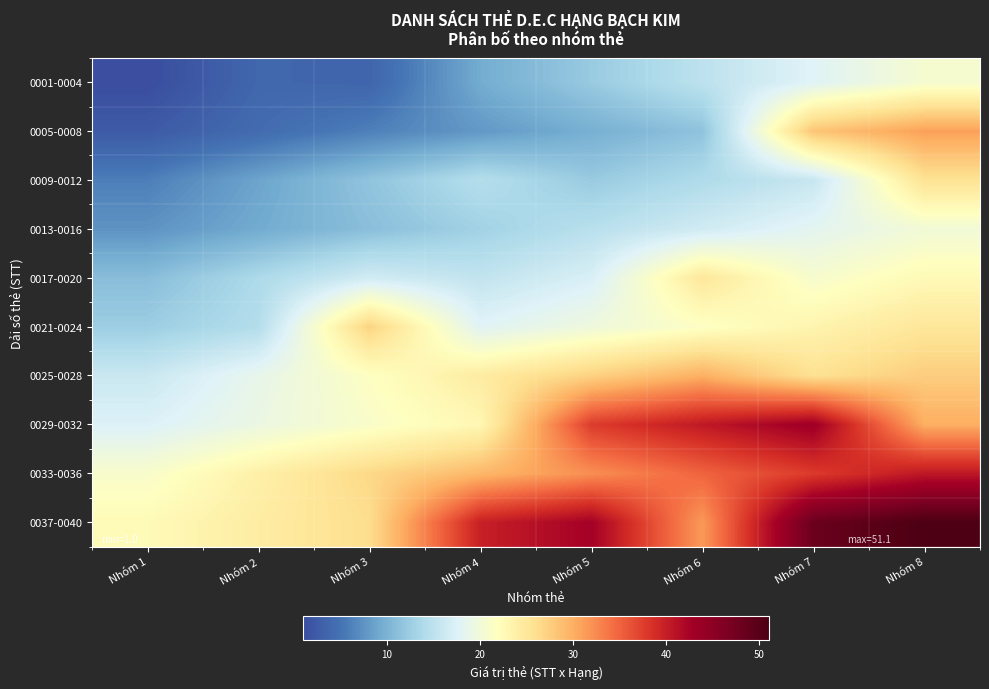

Reading right to left, list all the values displayed in this chart.

0001-0004: Nhóm 8=20.6	Nhóm 7=17.8	Nhóm 6=15.0	Nhóm 5=12.2	Nhóm 4=9.4	Nhóm 3=3.6	Nhóm 2=3.8	Nhóm 1=1.0
0005-0008: Nhóm 8=31.1	Nhóm 7=28.3	Nhóm 6=11.5	Nhóm 5=9.7	Nhóm 4=7.9	Nhóm 3=6.1	Nhóm 2=4.3	Nhóm 1=2.5
0009-0012: Nhóm 8=25.6	Nhóm 7=15.8	Nhóm 6=14.0	Nhóm 5=12.2	Nhóm 4=14.4	Nhóm 3=11.6	Nhóm 2=8.8	Nhóm 1=6.0
0013-0016: Nhóm 8=20.1	Nhóm 7=18.3	Nhóm 6=16.5	Nhóm 5=14.7	Nhóm 4=12.9	Nhóm 3=11.1	Nhóm 2=9.3	Nhóm 1=7.5
0017-0020: Nhóm 8=22.6	Nhóm 7=20.8	Nhóm 6=25.0	Nhóm 5=17.2	Nhóm 4=15.4	Nhóm 3=16.6	Nhóm 2=13.8	Nhóm 1=11.0
0021-0024: Nhóm 8=25.1	Nhóm 7=23.3	Nhóm 6=21.5	Nhóm 5=19.7	Nhóm 4=17.9	Nhóm 3=27.1	Nhóm 2=14.3	Nhóm 1=12.5
0025-0028: Nhóm 8=27.6	Nhóm 7=25.8	Nhóm 6=30.0	Nhóm 5=27.2	Nhóm 4=24.4	Nhóm 3=21.6	Nhóm 2=18.8	Nhóm 1=16.0
0029-0032: Nhóm 8=30.1	Nhóm 7=43.3	Nhóm 6=40.5	Nhóm 5=37.7	Nhóm 4=22.9	Nhóm 3=21.1	Nhóm 2=19.3	Nhóm 1=17.5
0033-0036: Nhóm 8=40.6	Nhóm 7=37.8	Nhóm 6=35.0	Nhóm 5=32.2	Nhóm 4=29.4	Nhóm 3=26.6	Nhóm 2=23.8	Nhóm 1=21.0
0037-0040: Nhóm 8=51.1	Nhóm 7=48.3	Nhóm 6=31.5	Nhóm 5=42.7	Nhóm 4=39.9	Nhóm 3=26.1	Nhóm 2=24.3	Nhóm 1=22.5